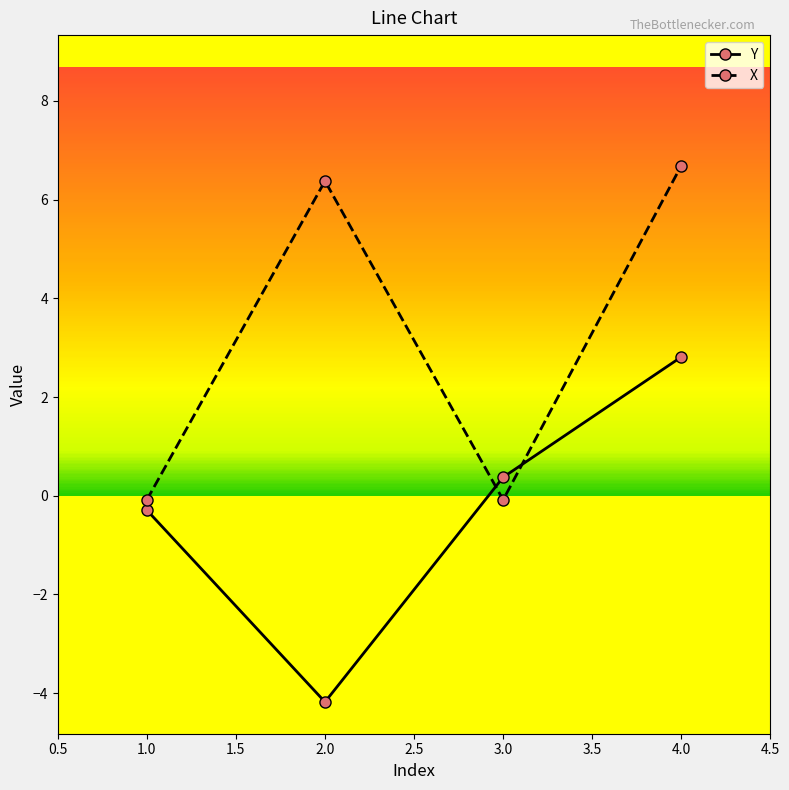

True or false: Y and X intersect in this chart.

True